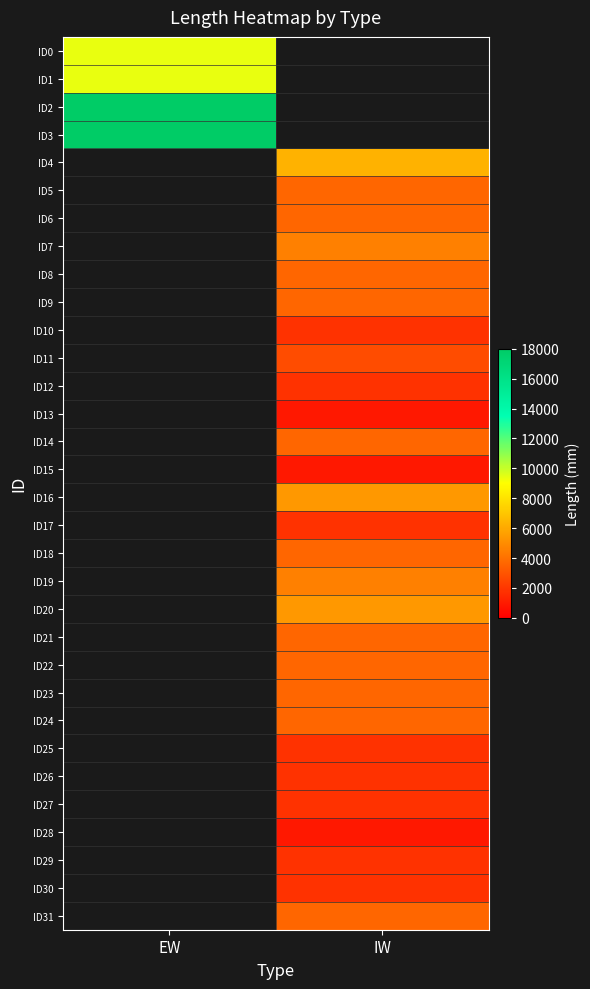

Count the number of data series in this chart.

32